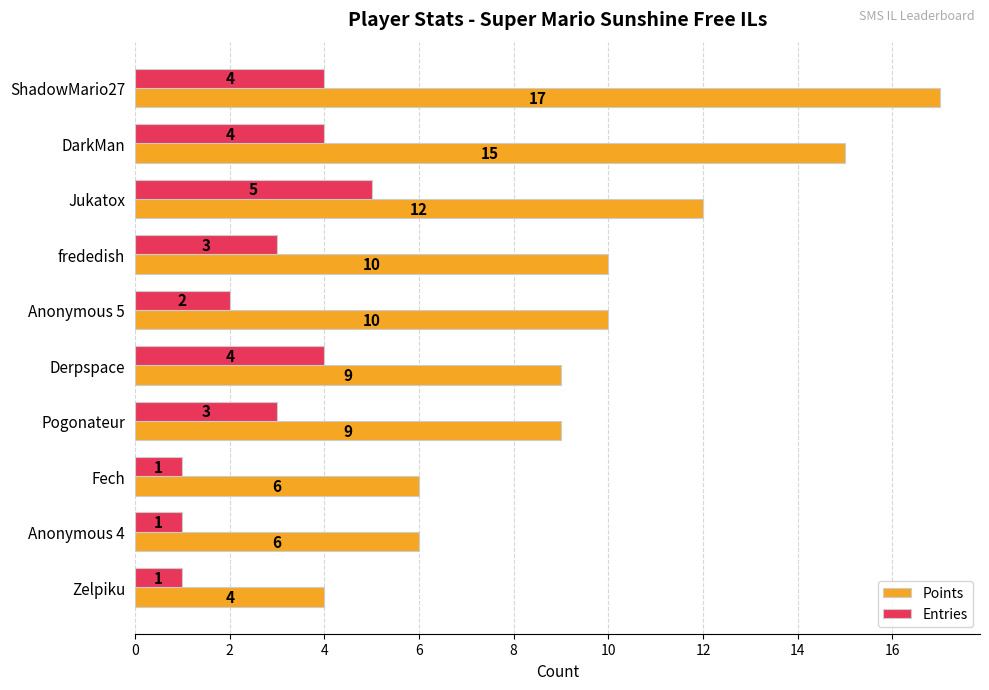

What is the average value of the Entries series?

3